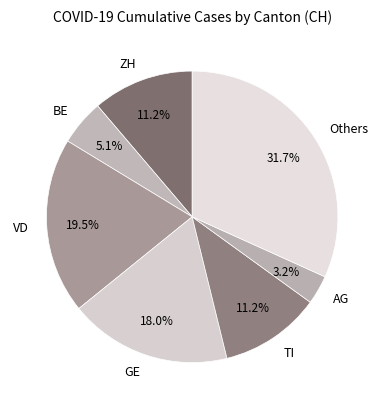

How many slices are in this pie chart?

7